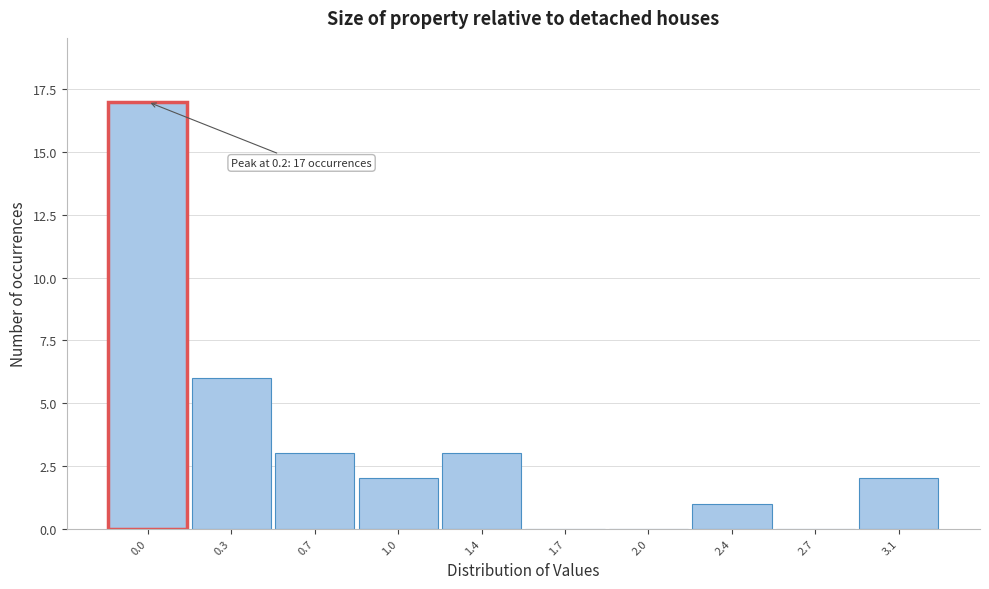

Reading left to right, what are all the values shown in this chart?

0.0=17	0.3=6	0.7=3	1.0=2	1.4=3	1.7=0	2.0=0	2.4=1	2.7=0	3.1=2